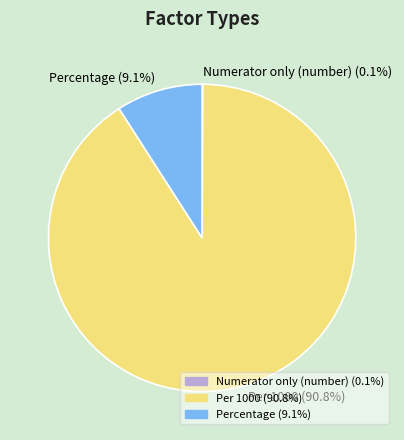

What is the ratio of the value at Per 1000 (90.8%) to the value at Percentage (9.1%)?

10.0